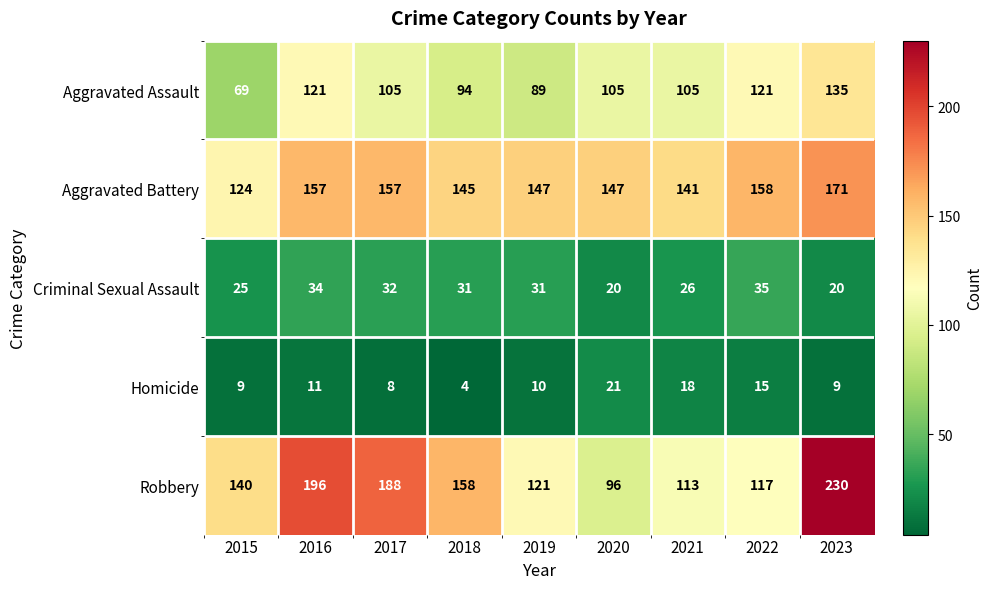

Which series has the largest range (max minus min)?

Robbery